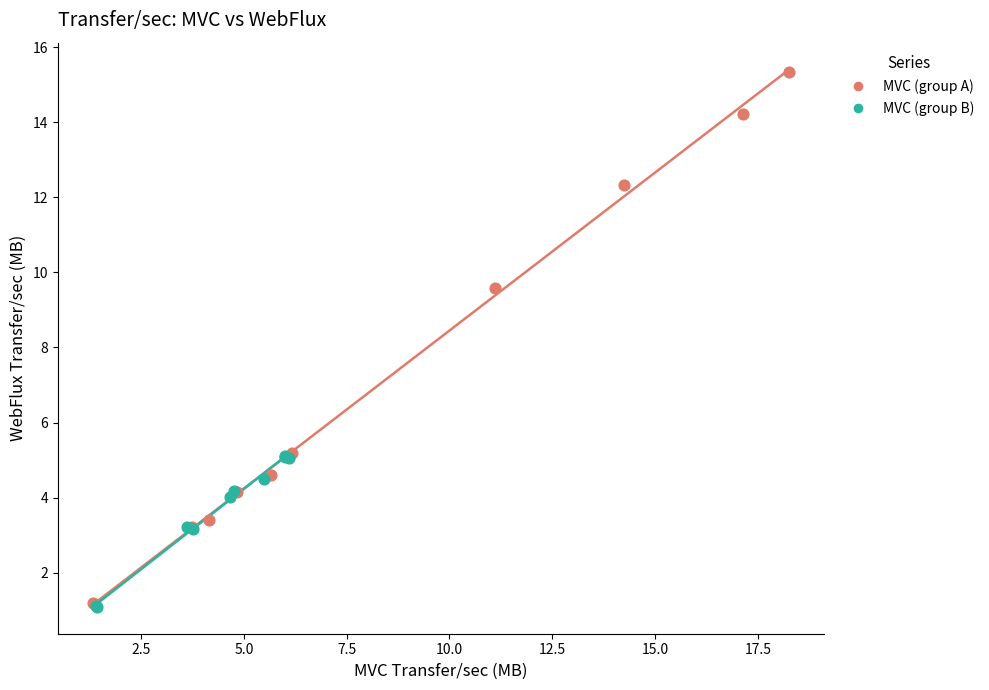

Which series has the largest Y range (max minus min)?

MVC (group A)